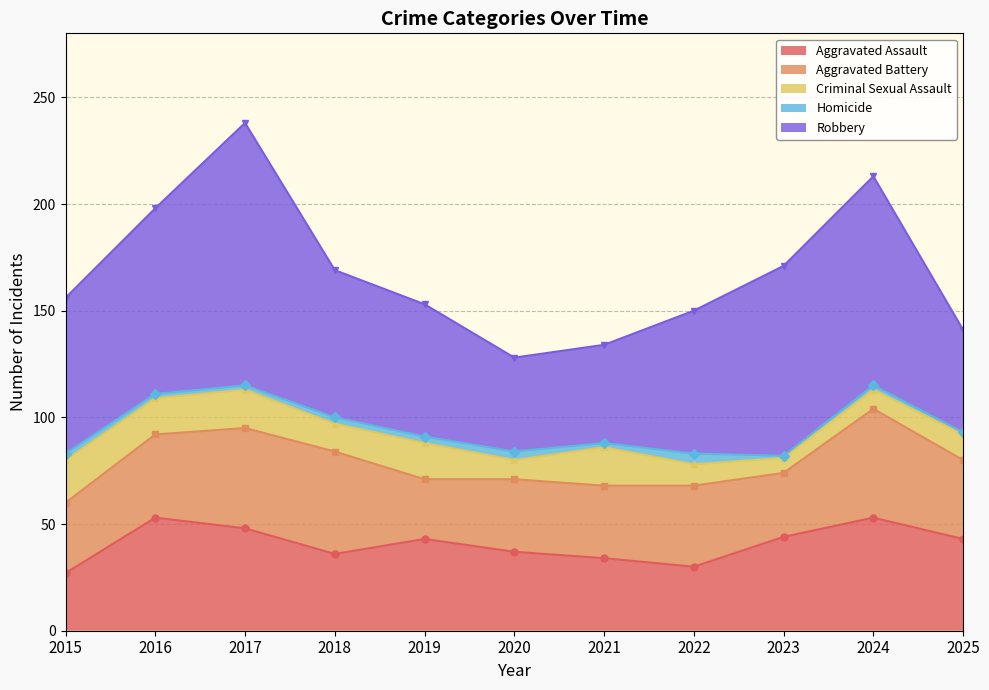

What are all the series names shown in the legend?

Aggravated Assault, Aggravated Battery, Criminal Sexual Assault, Homicide, Robbery